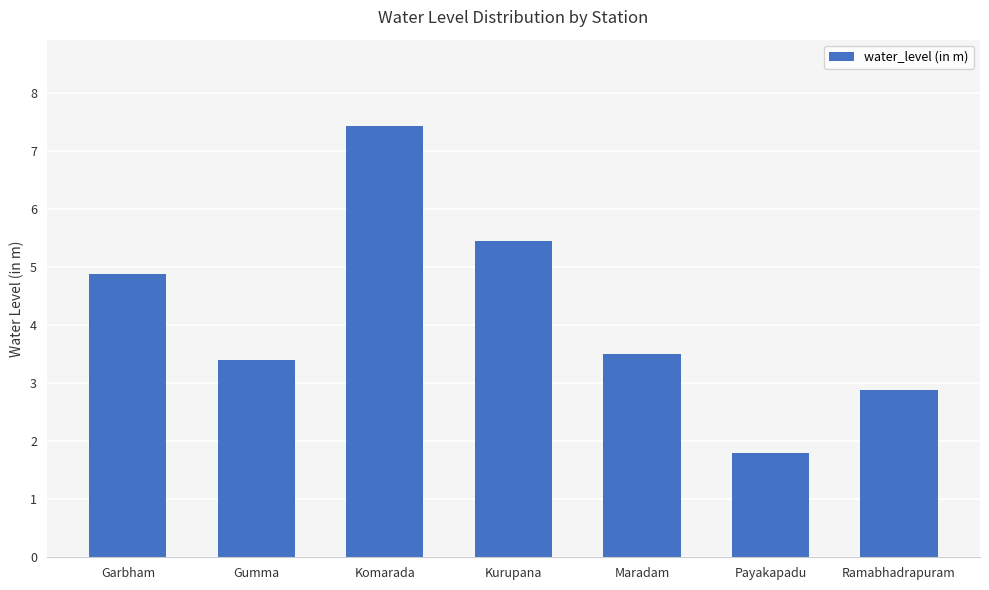

Where is the data nearest to the value 4?

Maradam